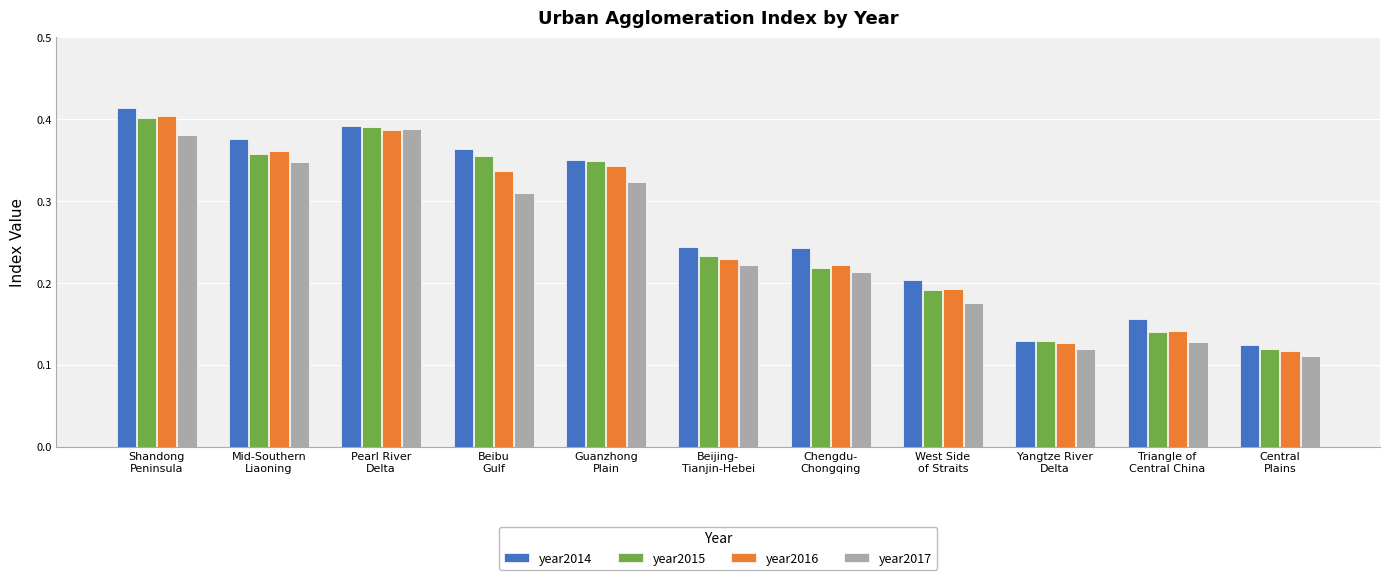

What is the sum of the year2017 values at Mid-Southern
Liaoning and Pearl River
Delta?

0.7